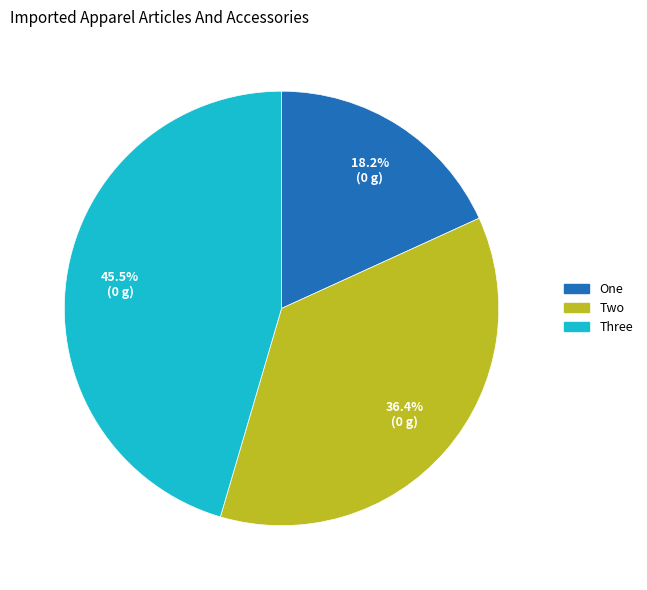

Which slice is the largest?

Three